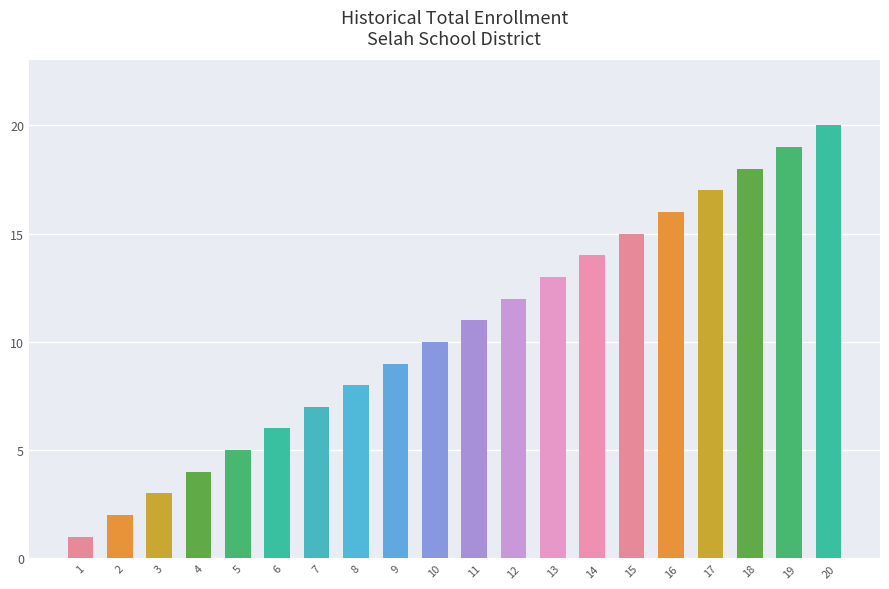

Does the chart contain any negative values?

No